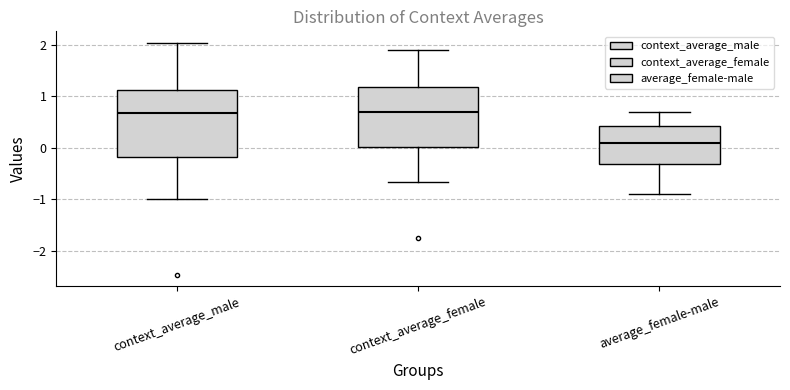

Where does the lower whisker of the box for context_average_female end on the y-axis? The values are not printed on the chart, so give them approximately, as read against the axis.

-0.7